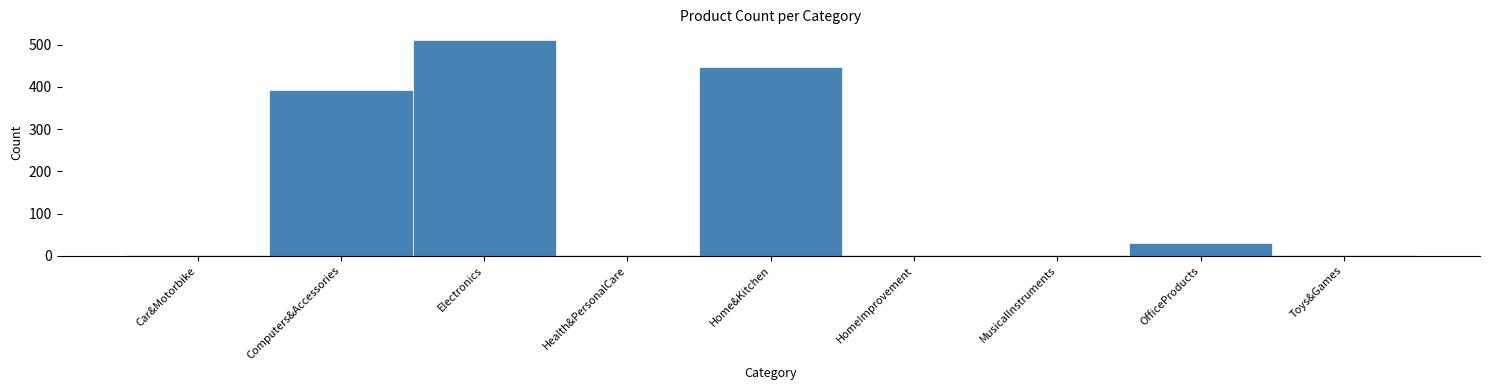

Which label corresponds to the largest value in the chart?

Electronics